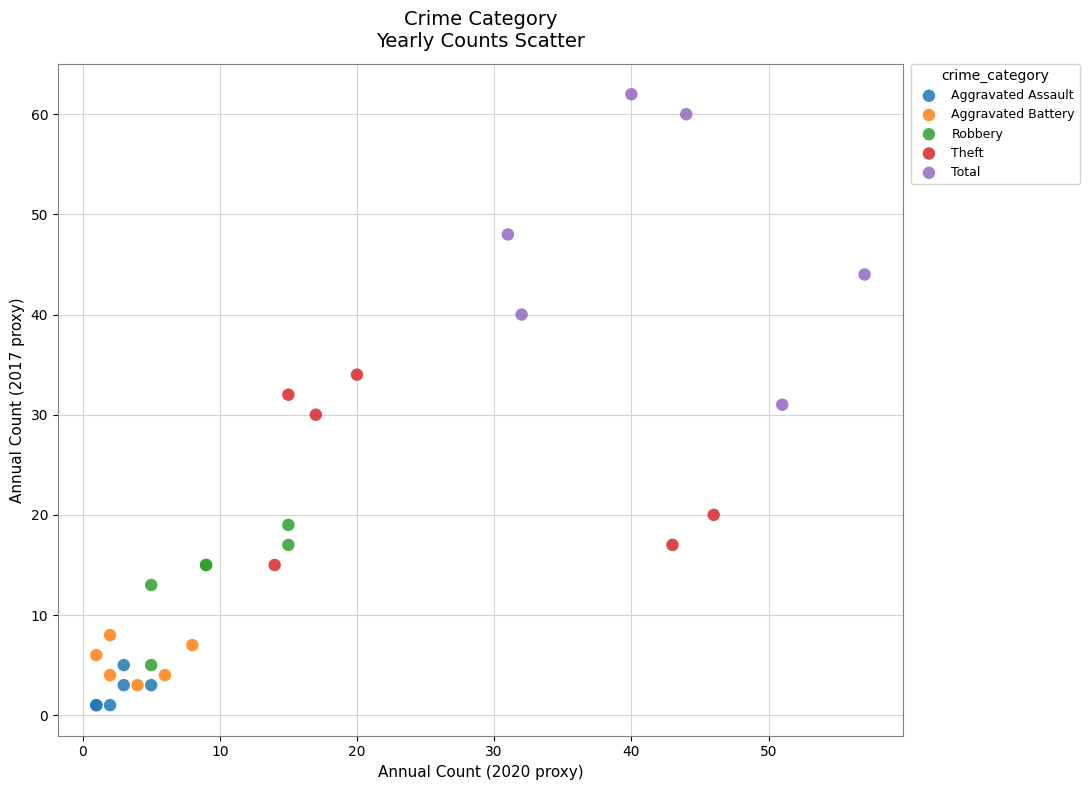

Which series reaches the maximum Y coordinate?

Total